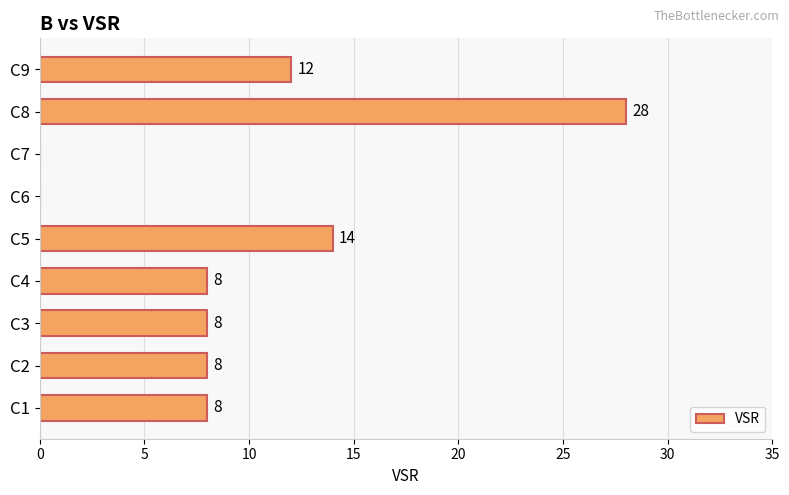

What is the maximum value shown in the chart?

28